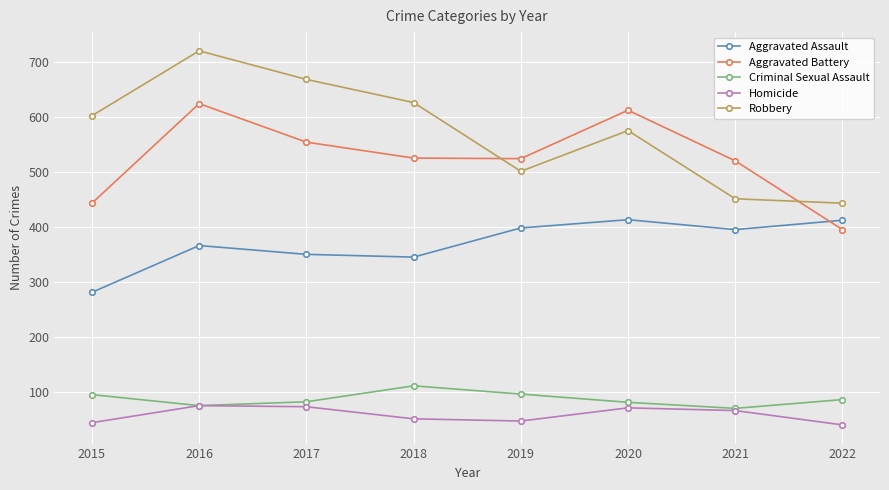

What is the average value of the Robbery series?

573